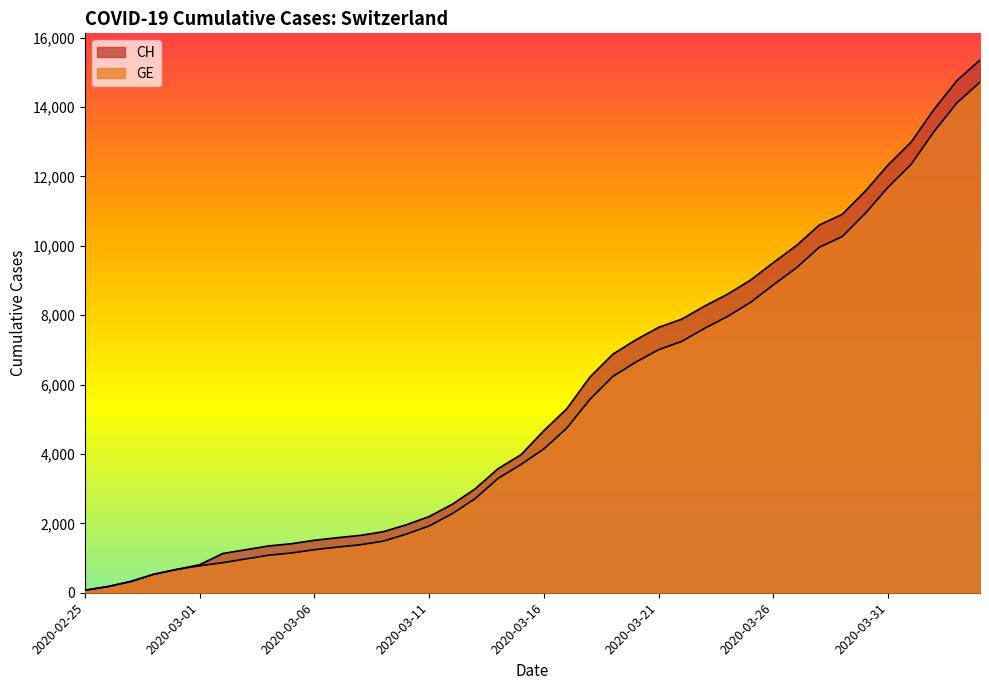

Does the chart display data point markers on the line(s)?

No